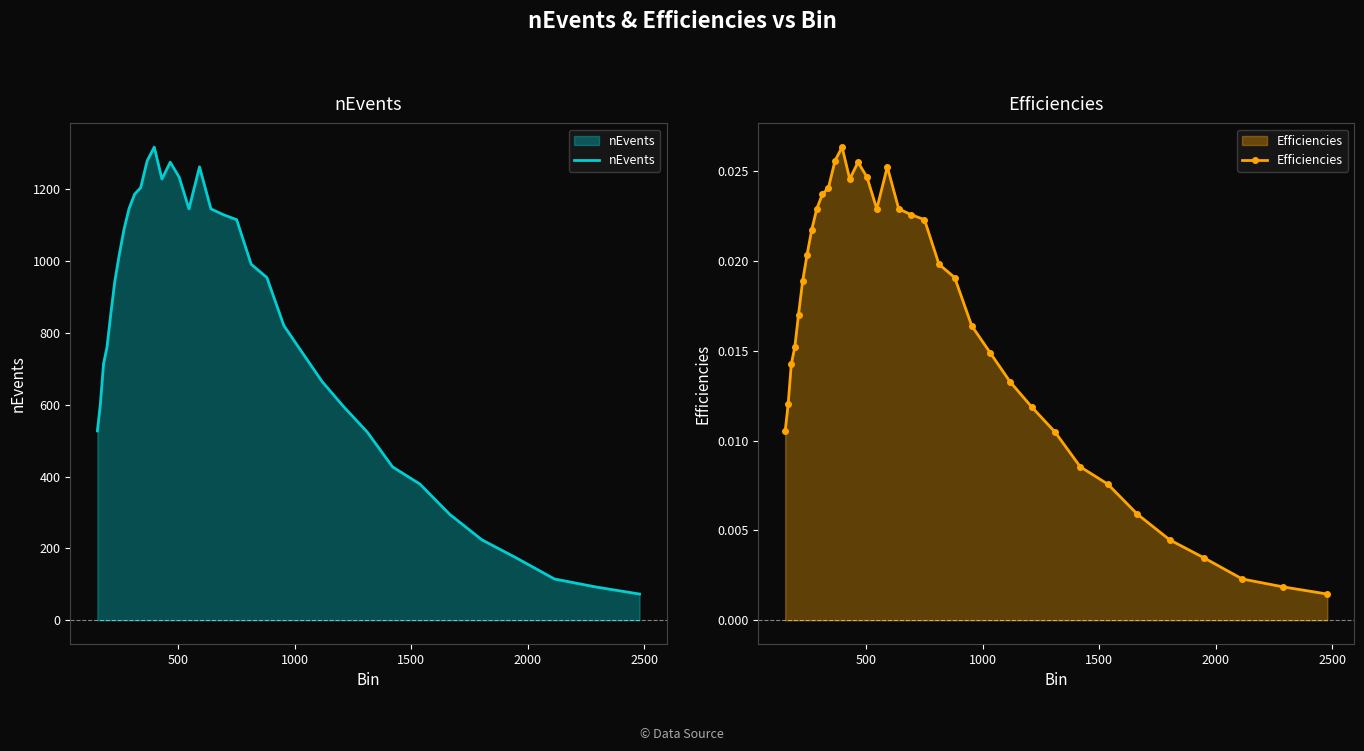

How many values in the nEvents series are below 943?

18